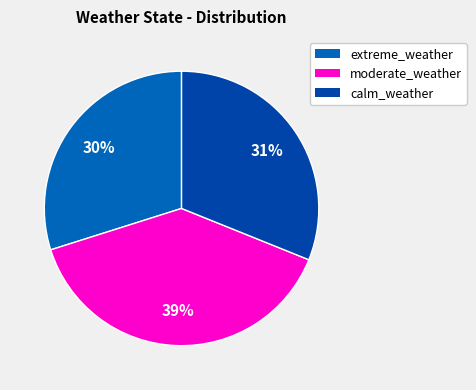

True or false: extreme_weather accounts for 44% of the total.

False